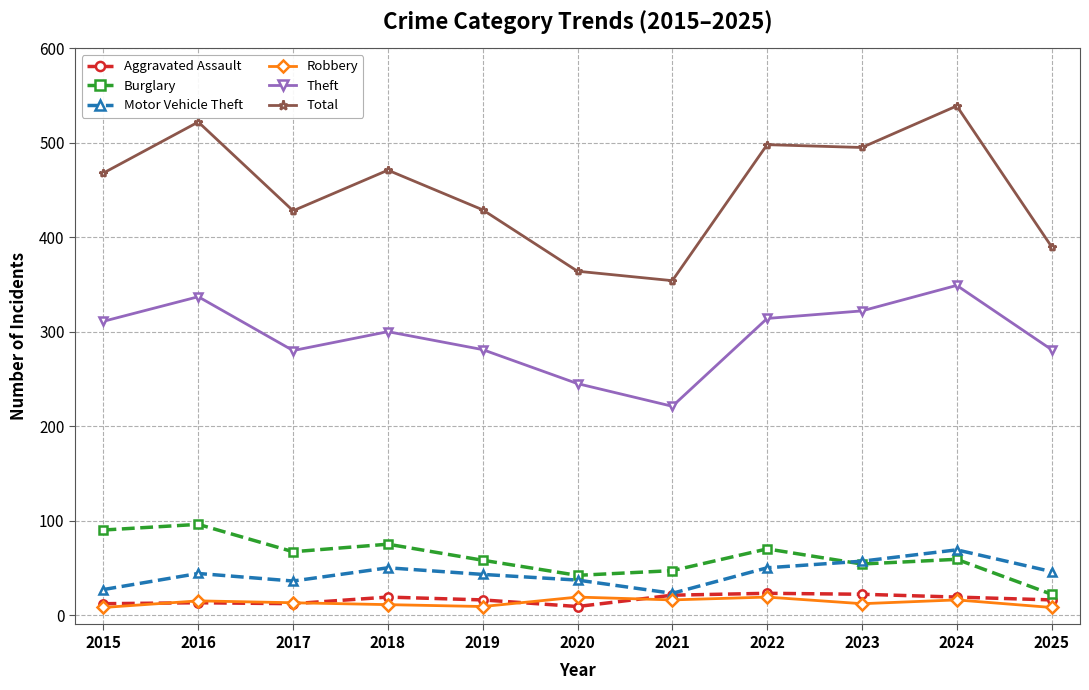

What is the value of the Motor Vehicle Theft point at the 3rd from the left?

36